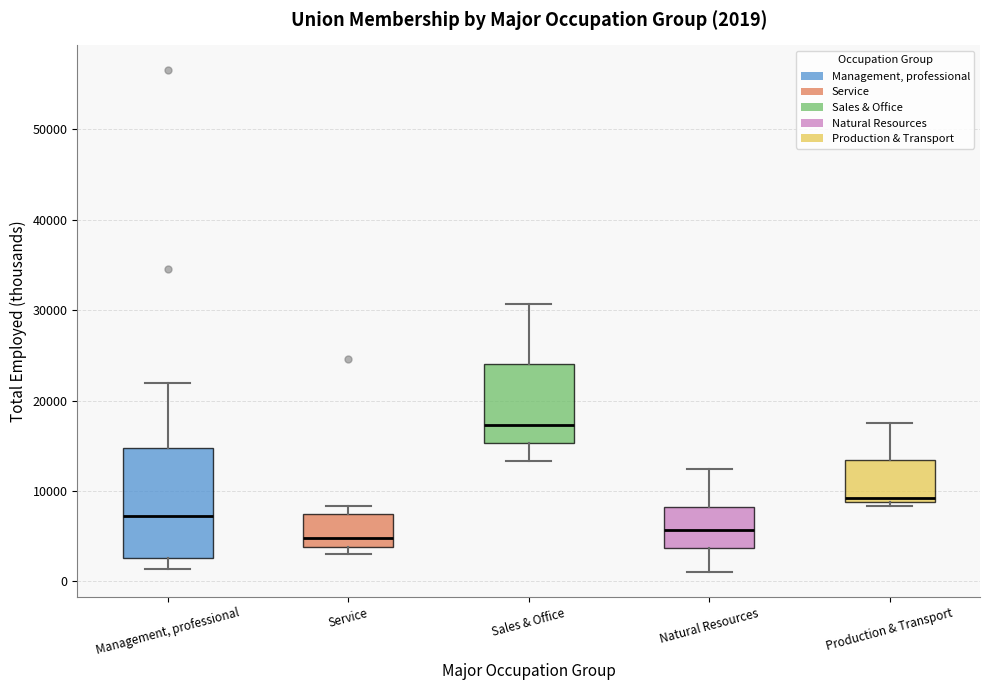

Which box is the tallest, from its lower edge to its upper edge?

Management, professional